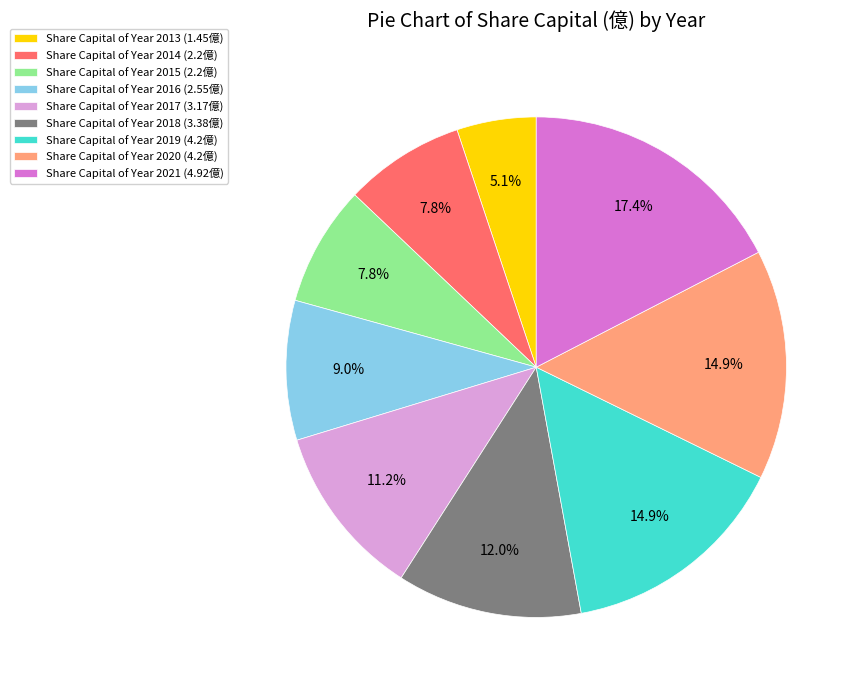

Which has a higher value, Share Capital of Year 2014 (2.2億) or Share Capital of Year 2021 (4.92億)?

Share Capital of Year 2021 (4.92億)